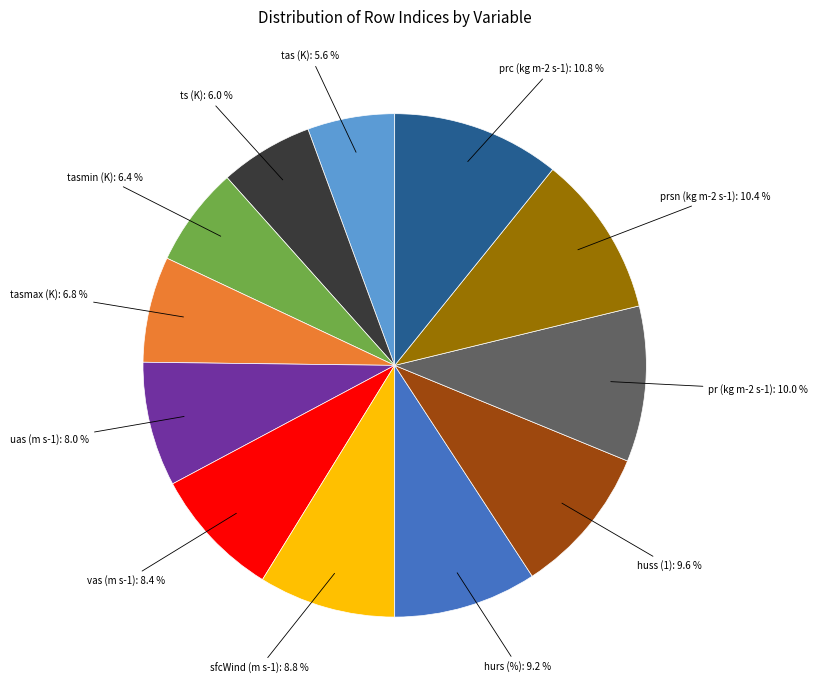

Is there any slice that represents more than half of the pie?

No